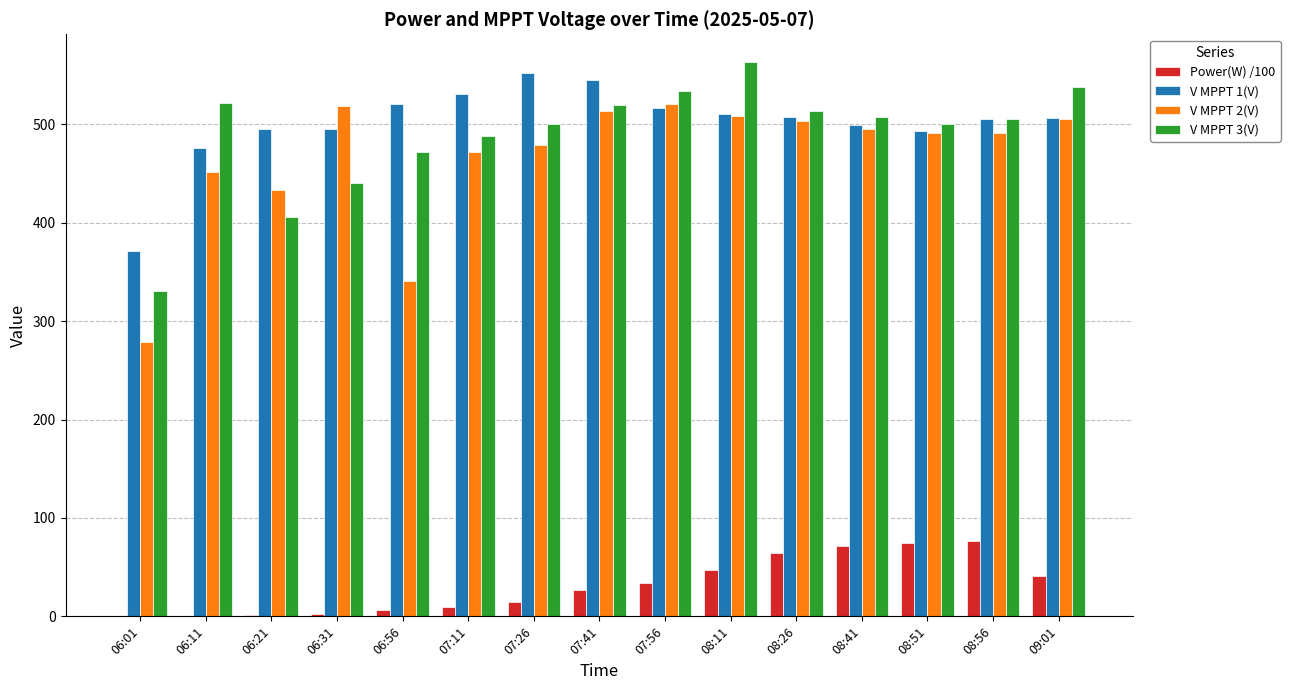

What is the greatest value displayed?

563.5